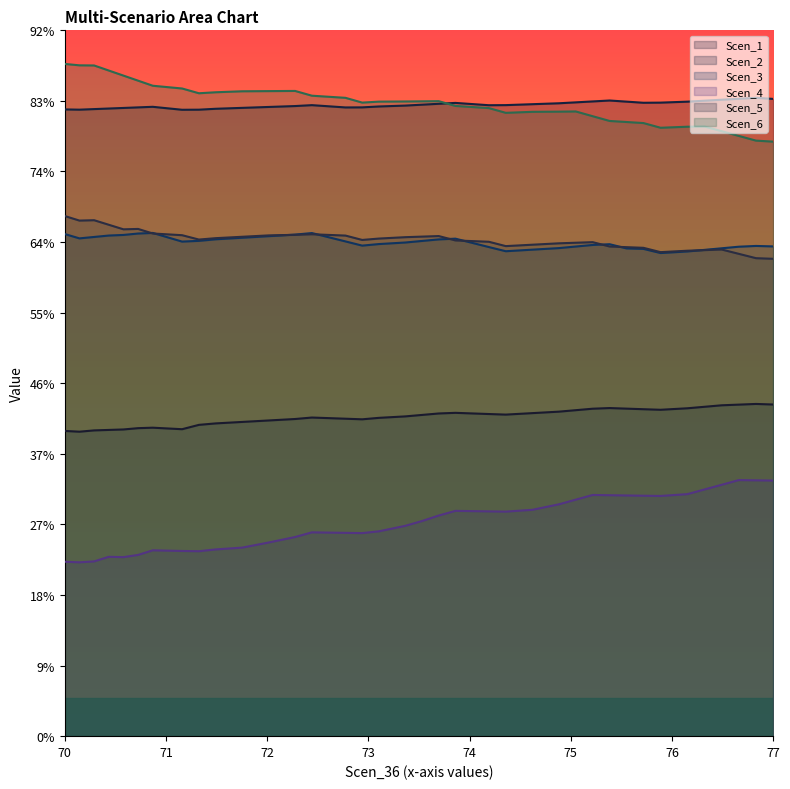

Is the value of Scen_5 at 74.50467408728562 greater than the value of Scen_3 at 75.47749650325622?

No